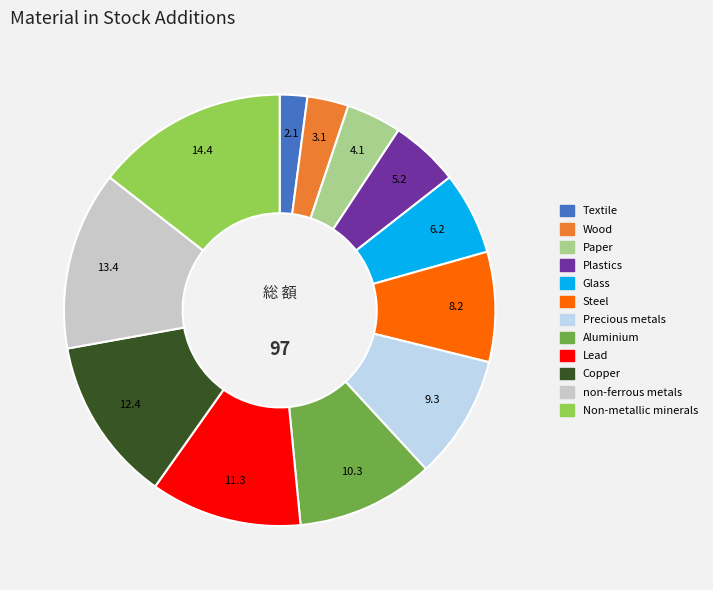

Between Glass and Wood, which is larger?

Glass